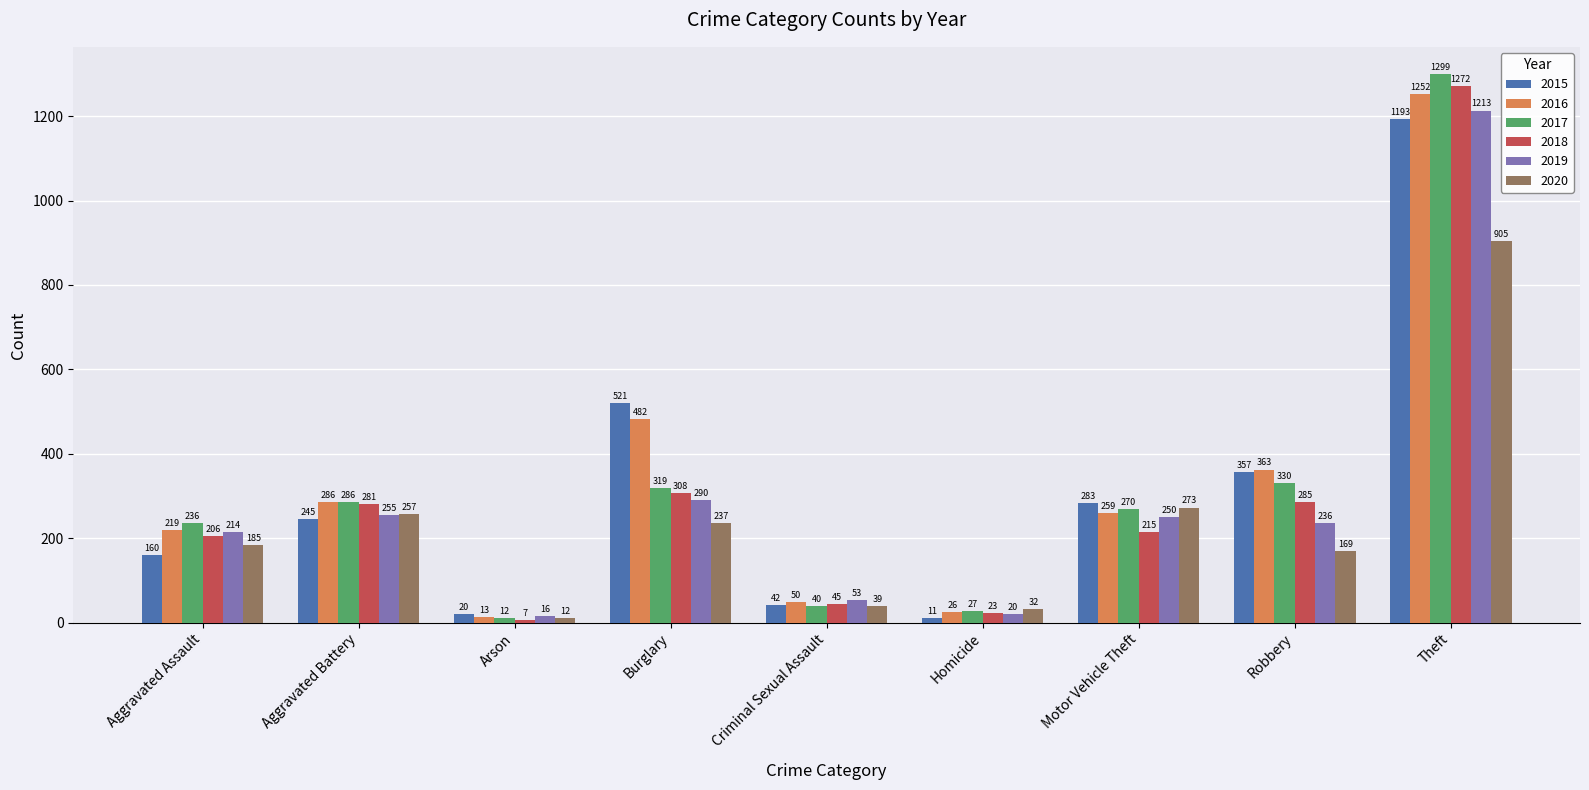

How many bars are there in each group?

6